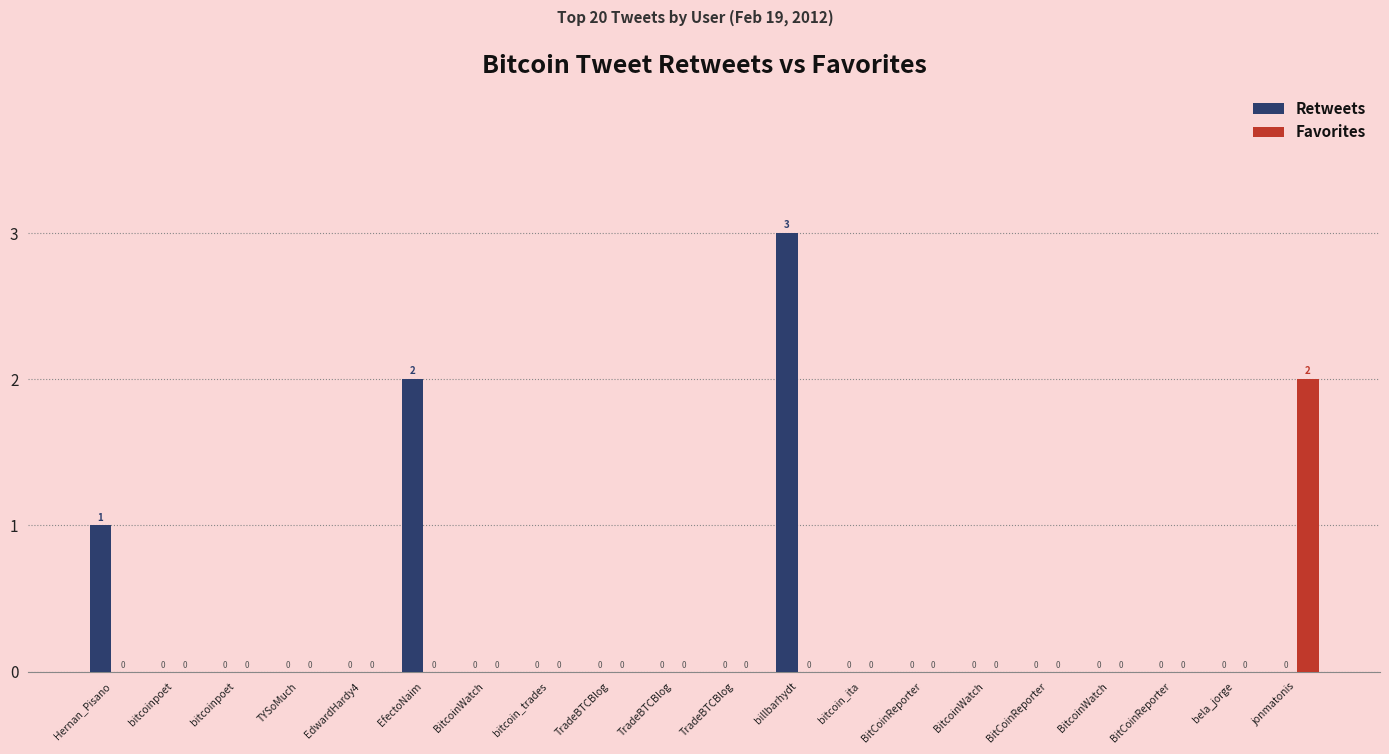

At how many categories does at least one series exceed 1?

3